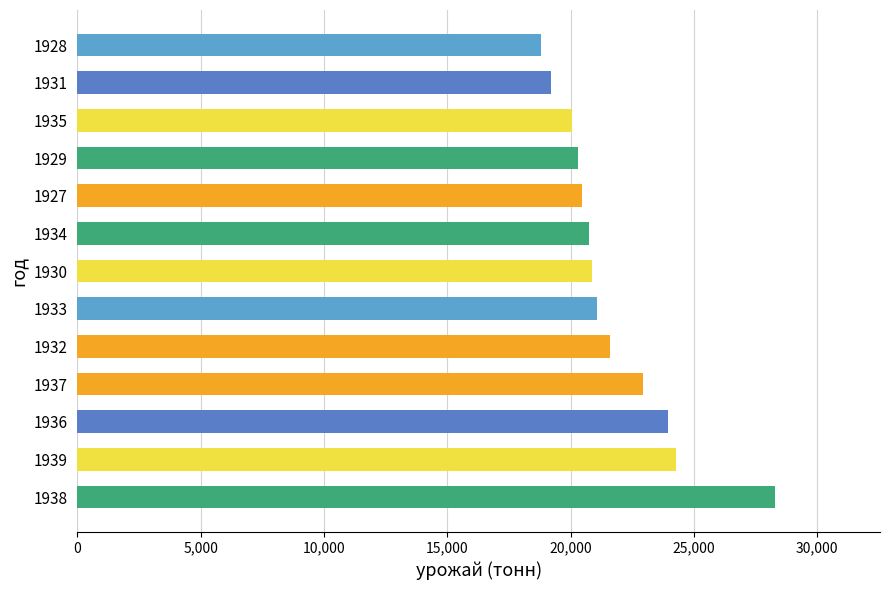

What is the sum of all values?

282557